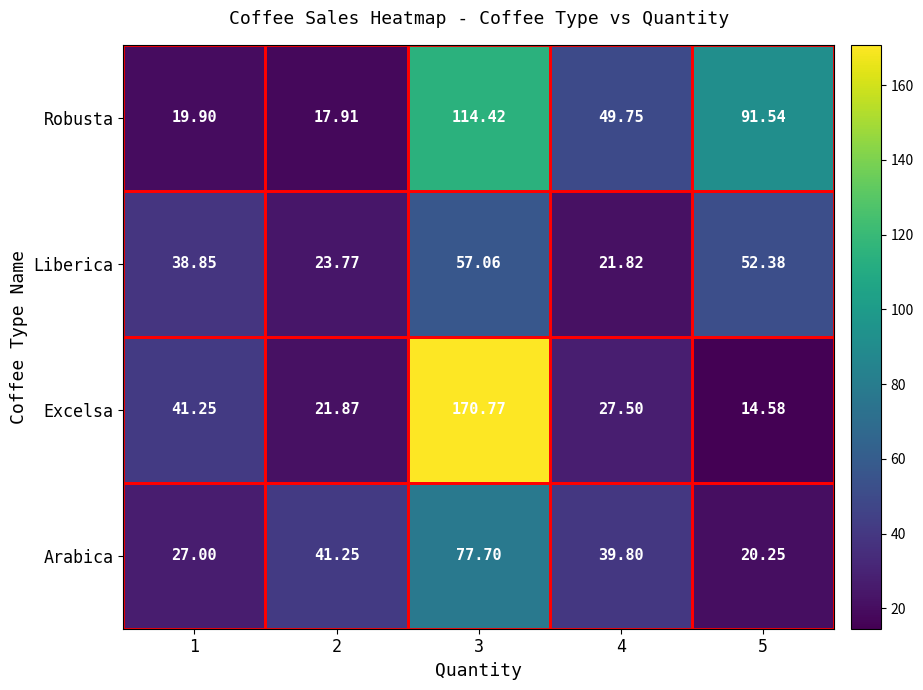

Rank the series by their maximum value, from highest to lowest.

Excelsa, Robusta, Arabica, Liberica